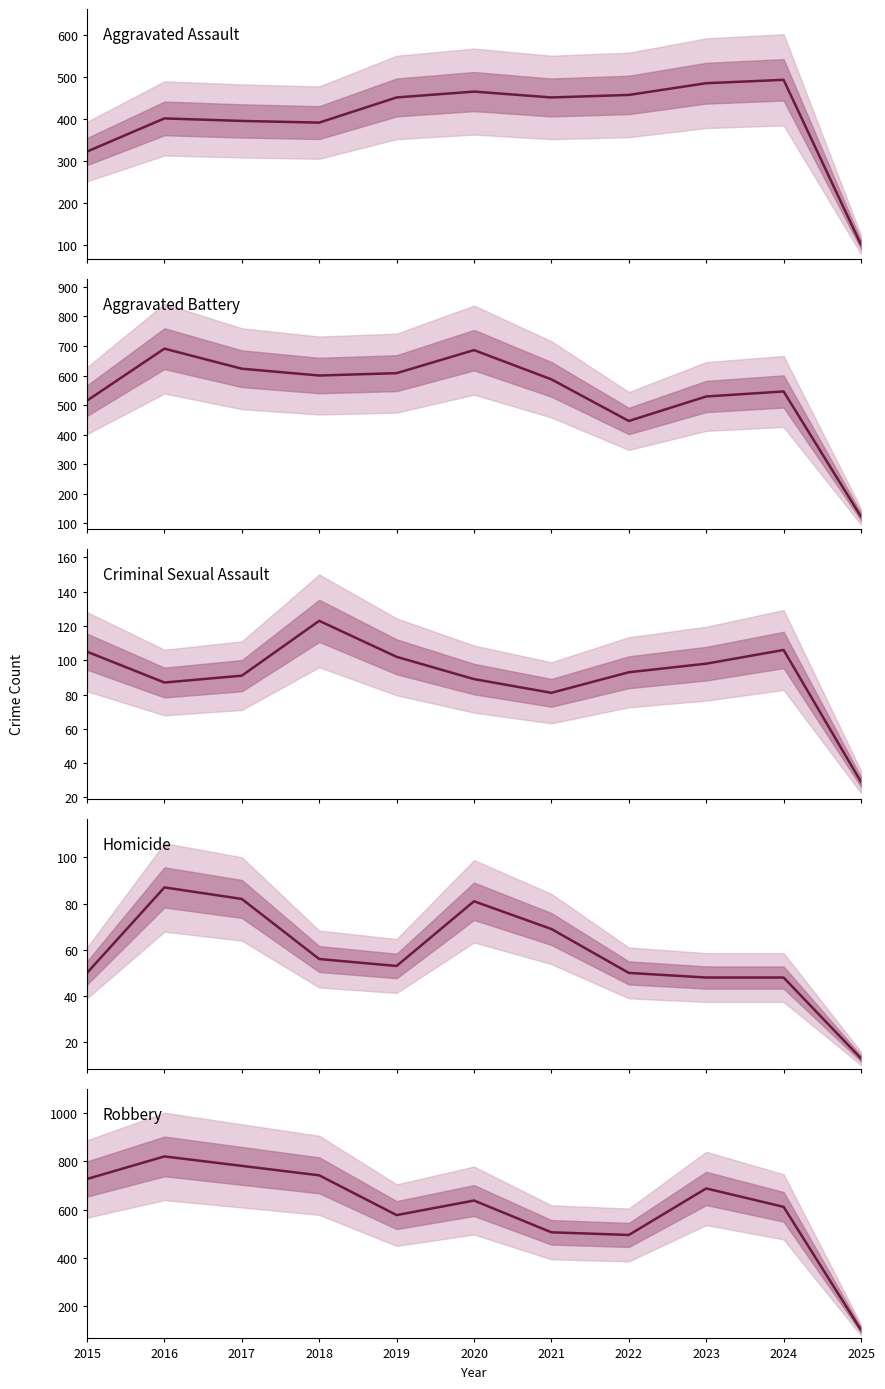

Is it true that Robbery equals 637 at 2020?

True